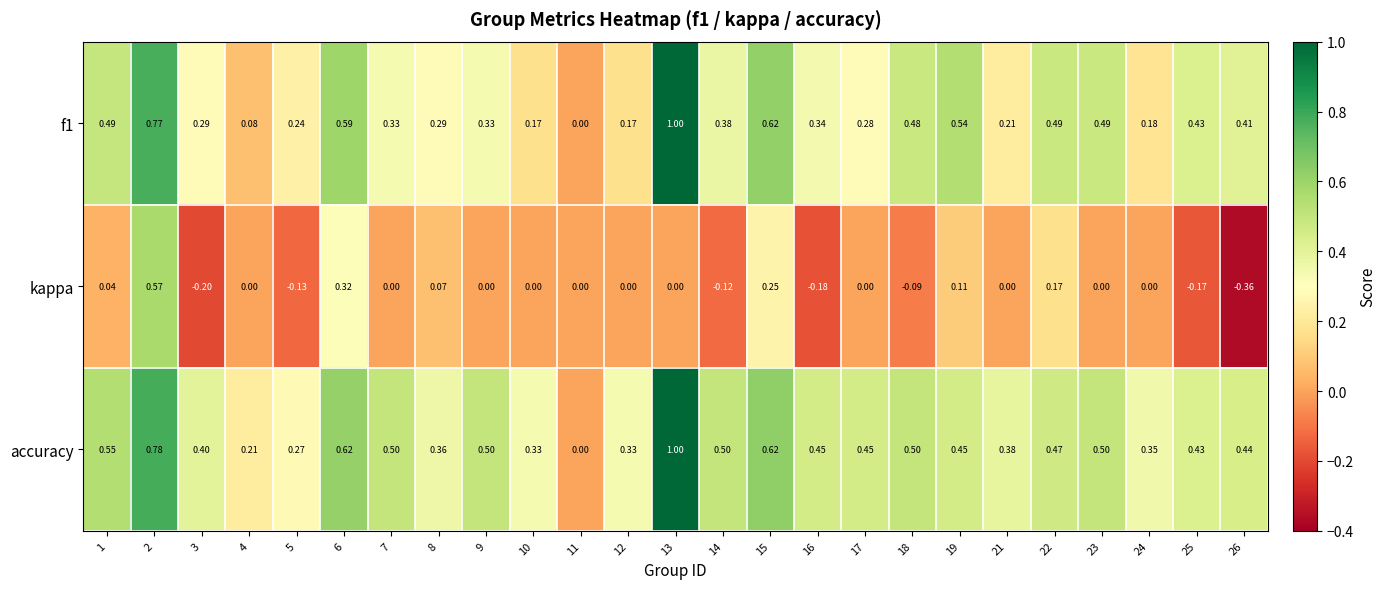

Is the value of kappa at 16 greater than the value of accuracy at 6?

No